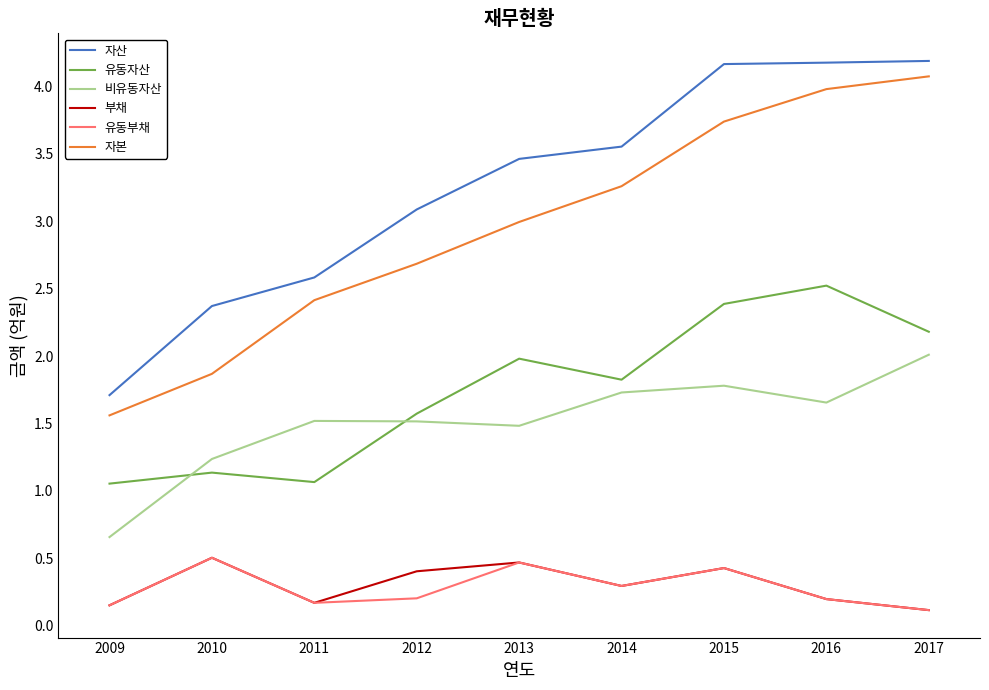

At which category does 부채 reach its first local peak?

2010